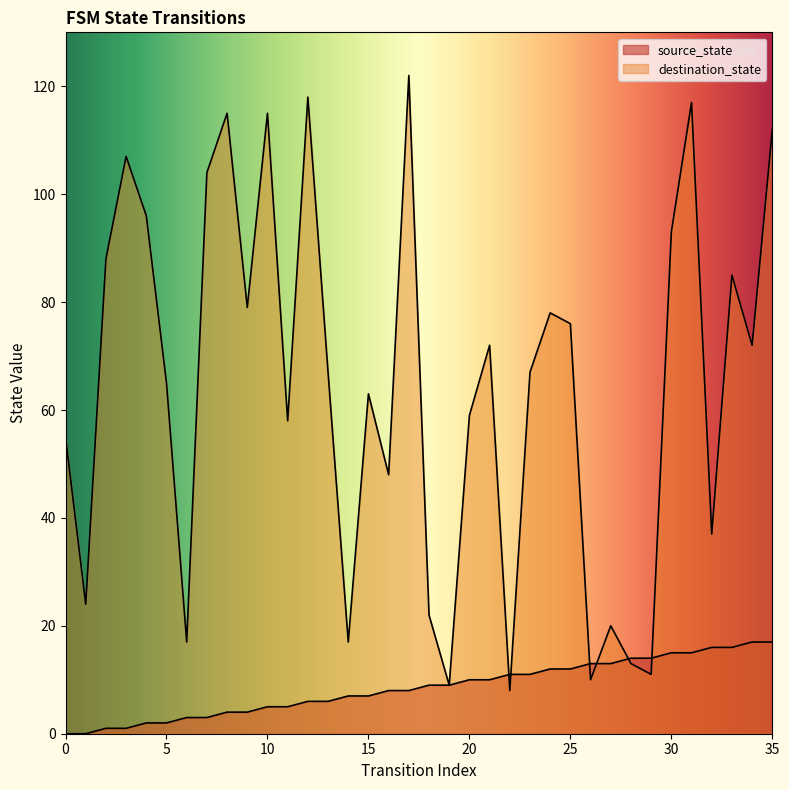

How many values in the source_state series exceed 9?

16